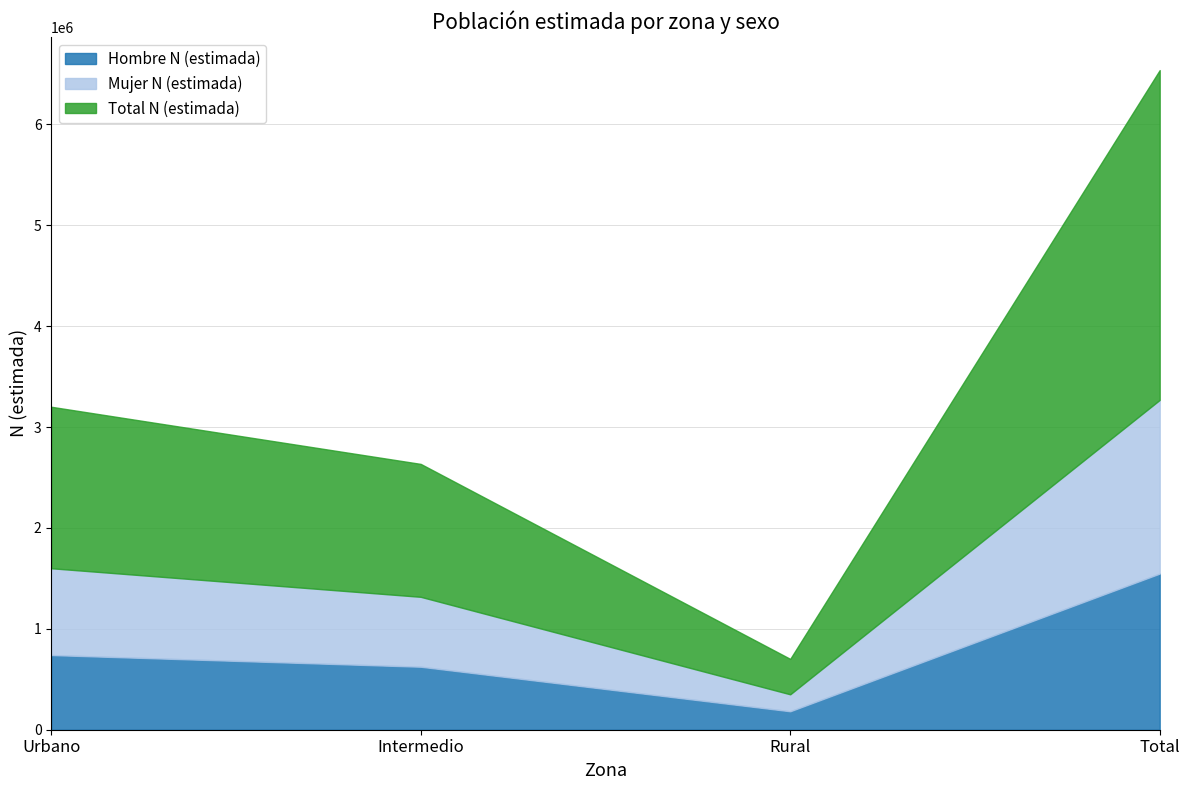

Rank the series by their maximum value, from lowest to highest.

Hombre N (estimada), Mujer N (estimada), Total N (estimada)